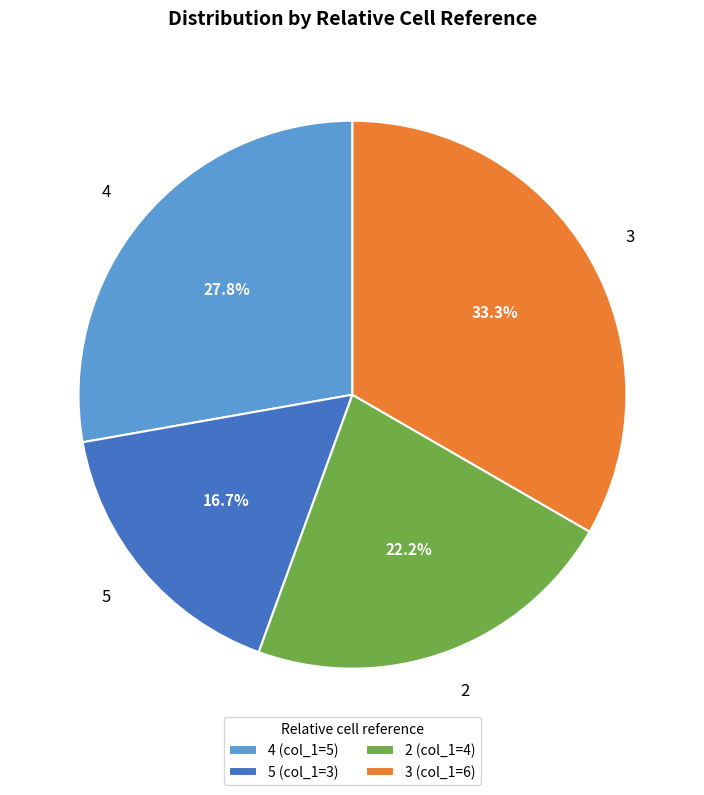

To the nearest percent, what portion does 5 represent?

17%